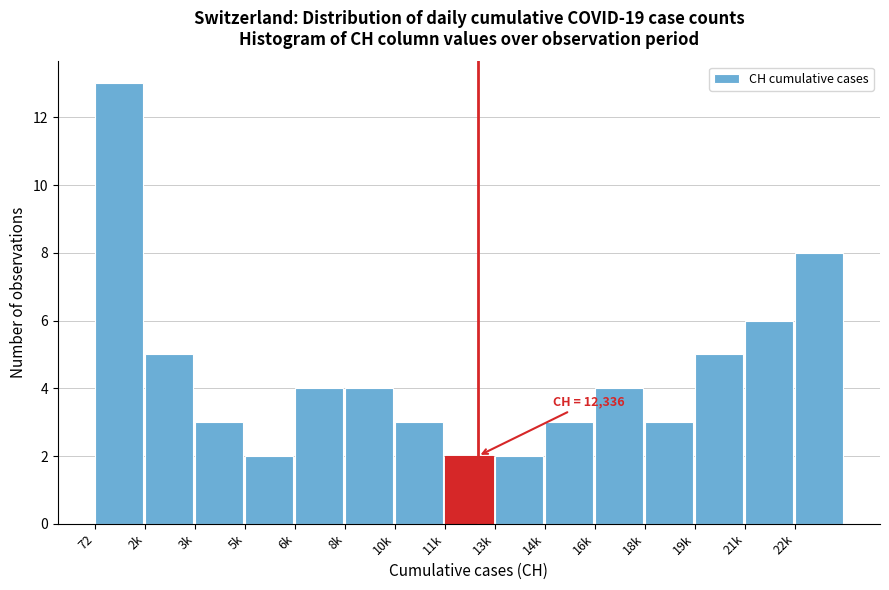

Reading left to right, extract all data points from this chart.

72=13	2k=5	3k=3	5k=2	6k=4	8k=4	10k=3	11k=2	13k=2	14k=3	16k=4	18k=3	19k=5	21k=6	22k=8